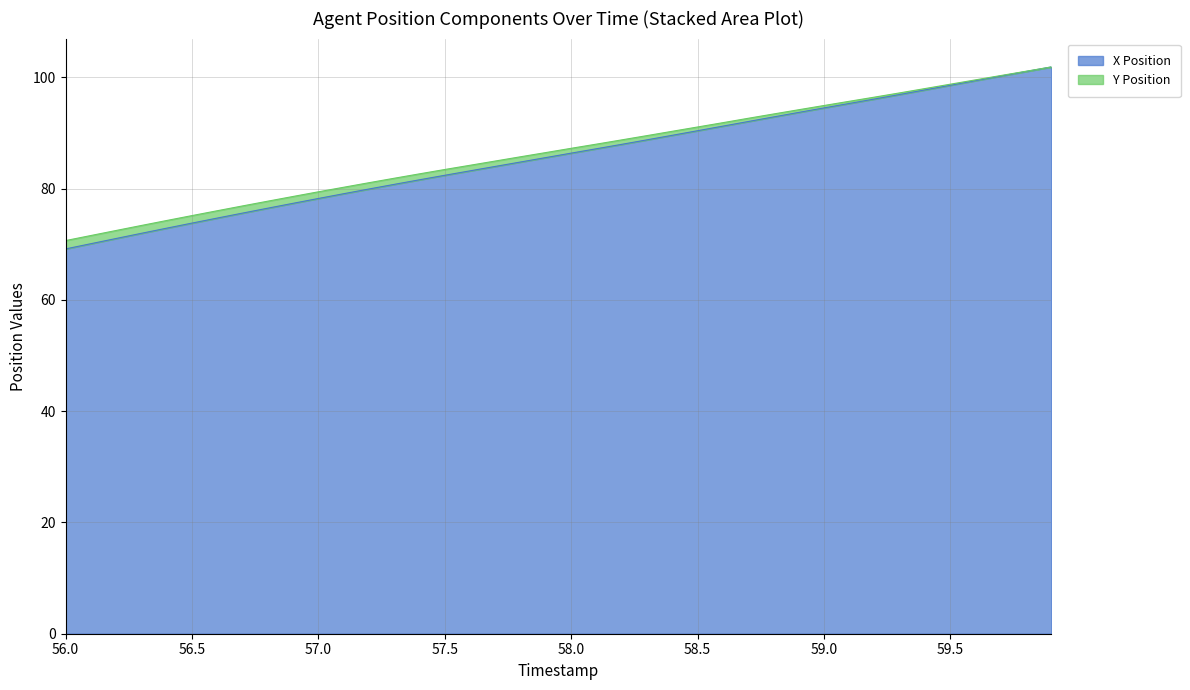

True or false: X Position has a value of 175.5 at 59.5.

False